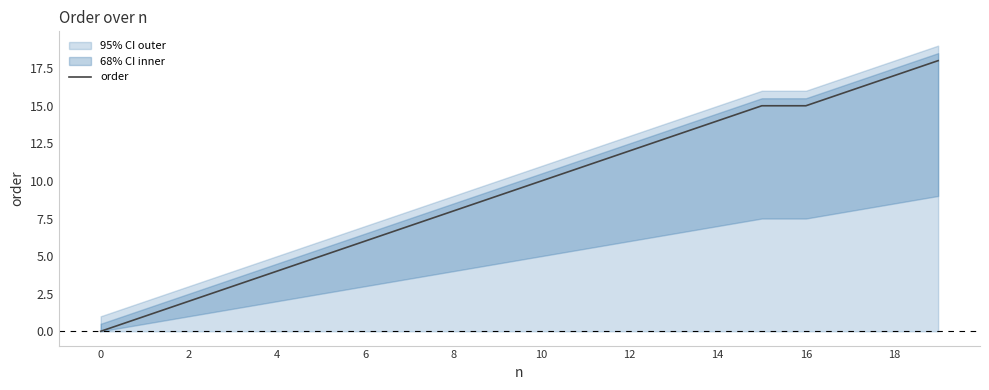

Reading left to right, what are all the values shown in this chart?

0	1	2	3	4	5	6	7	8	9	10	11	12	13	14	15	15	16	17	18